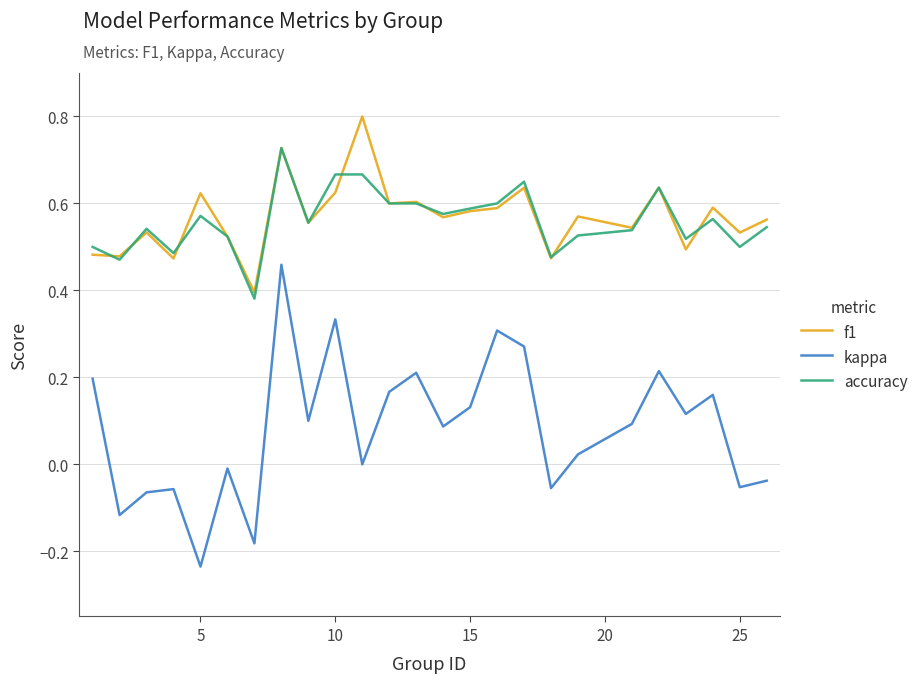

True or false: kappa and accuracy intersect in this chart.

False